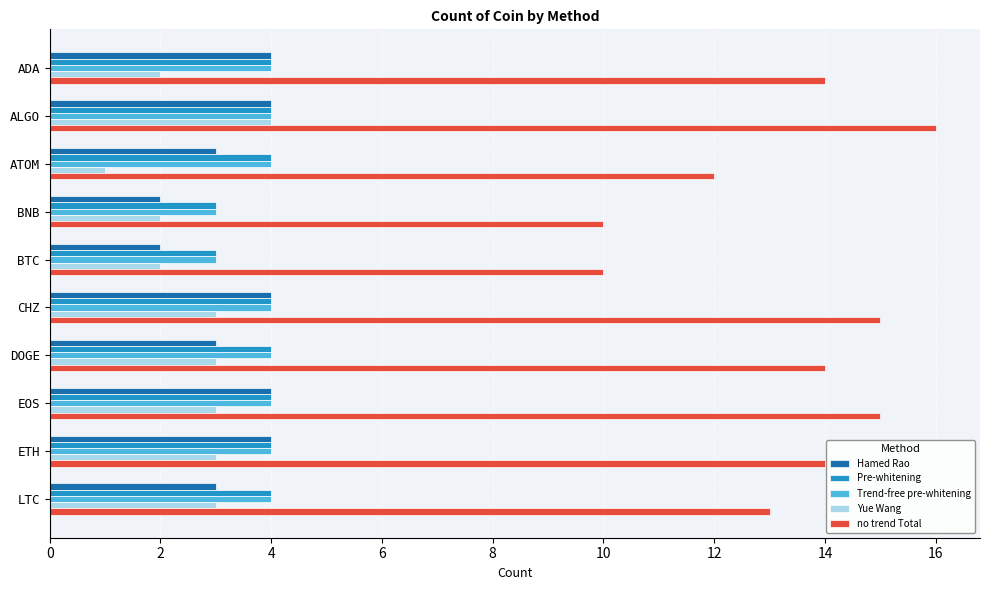

What is the sum of all Yue Wang values?

26